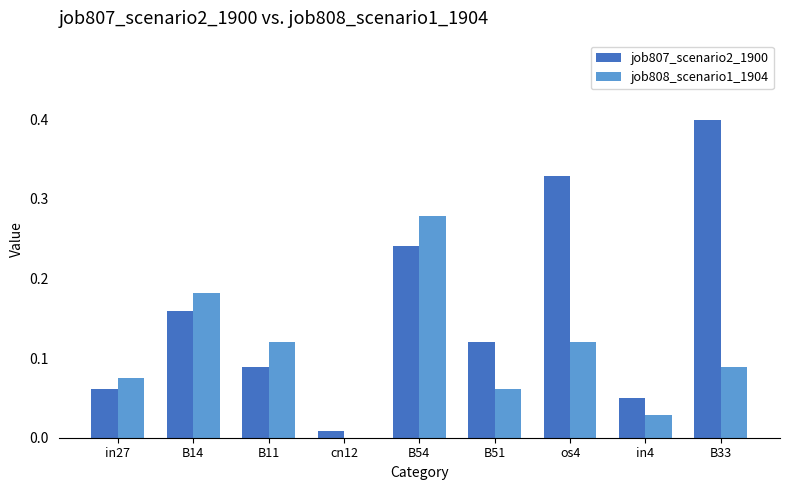

What is the sum of the job807_scenario2_1900 values at os4 and in27?

0.4